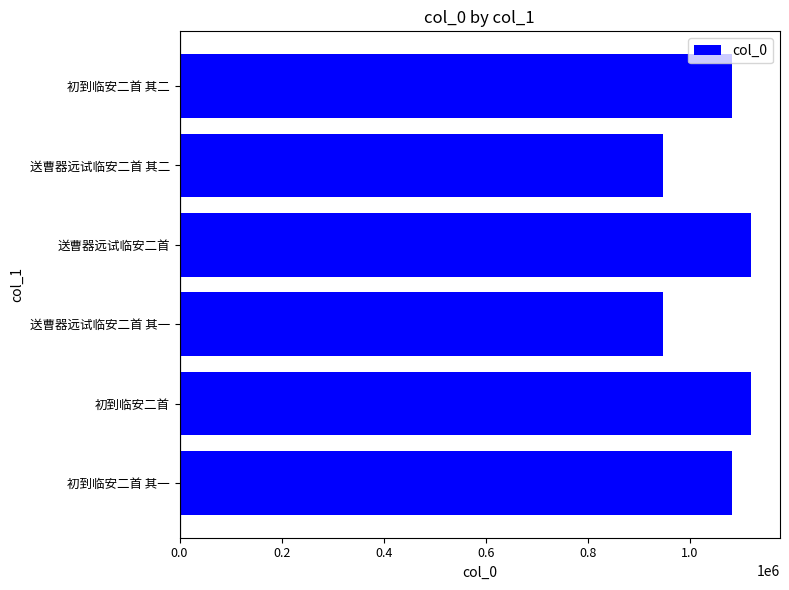

Read the value at 送曹器远试临安二首 其一.

946374